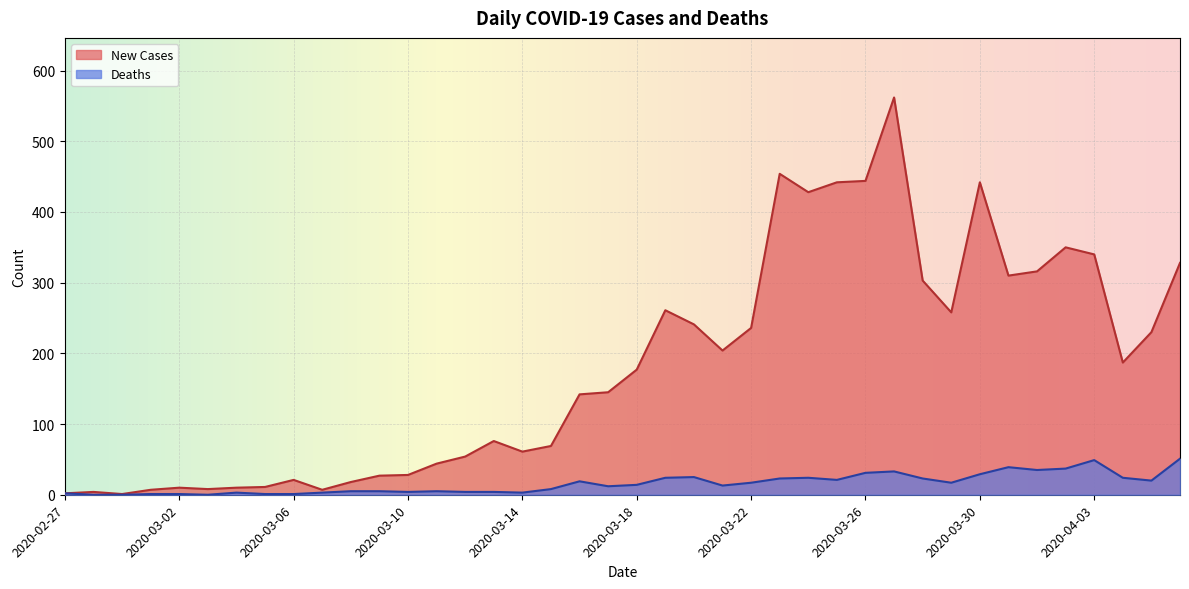

List the series in order of their peak value, lowest first.

Deaths, New Cases